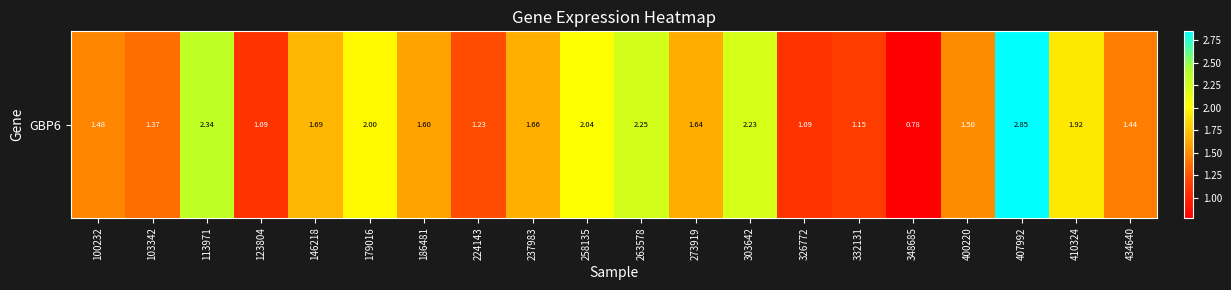

Reading left to right, extract all data points from this chart.

1.5	1.4	2.3	1.1	1.7	2.0	1.6	1.2	1.7	2.0	2.2	1.6	2.2	1.1	1.1	0.8	1.5	2.9	1.9	1.4